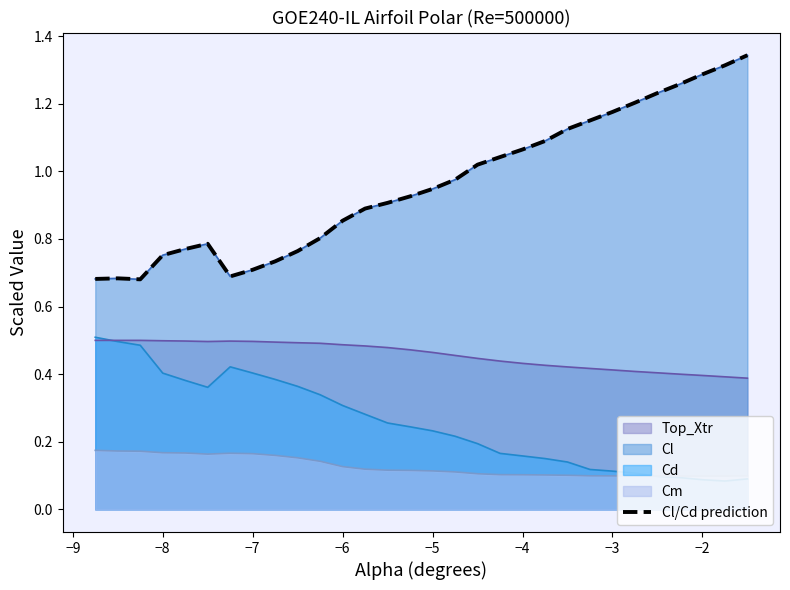

What is the difference between the values at −3 and −6?

0.3